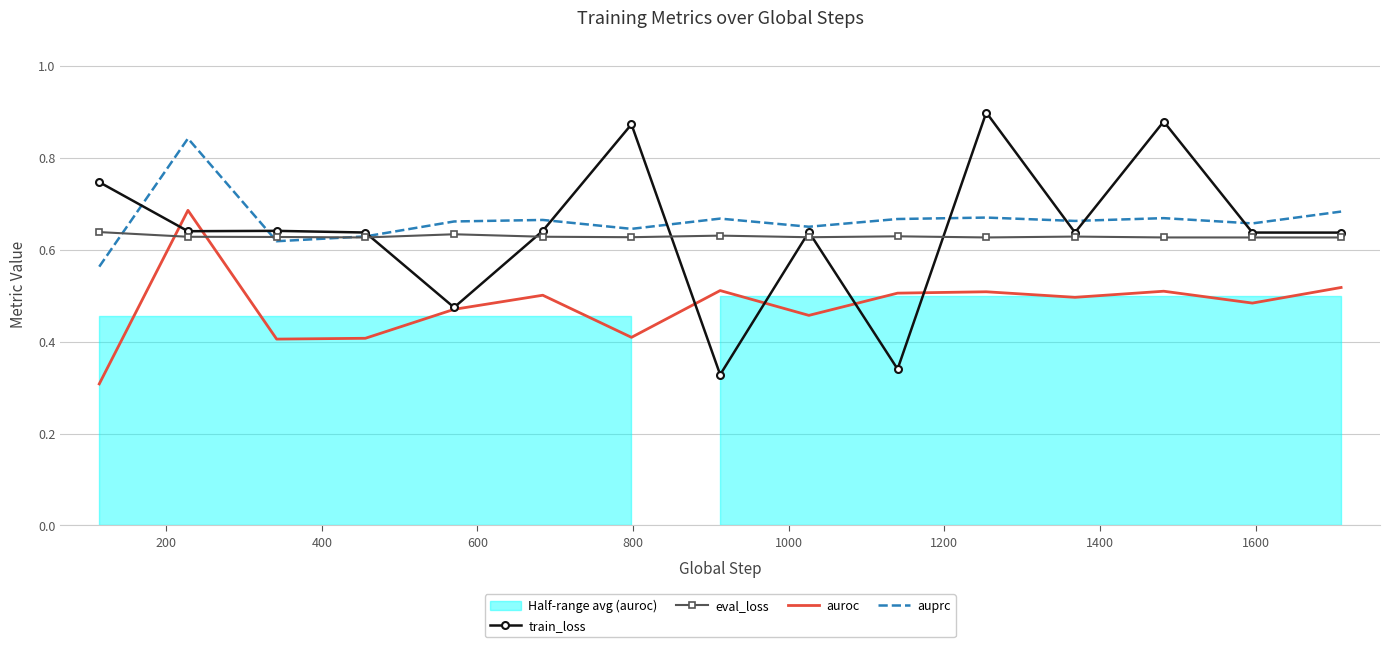

The eval_loss series shows 0.3 at 1000. True or false?

False